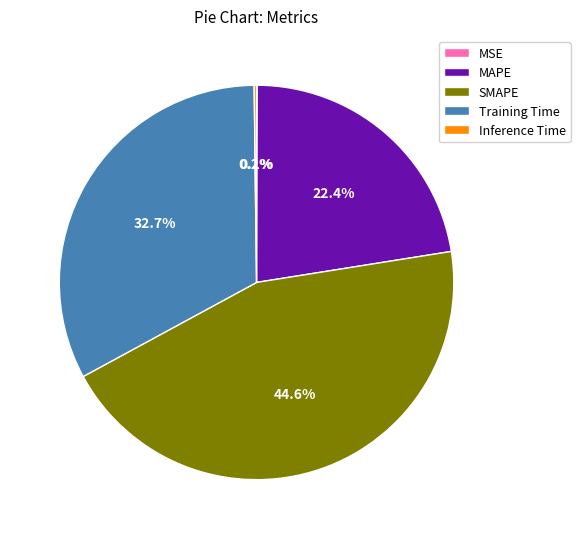

What percentage is NOT represented by MAPE?

77.6%